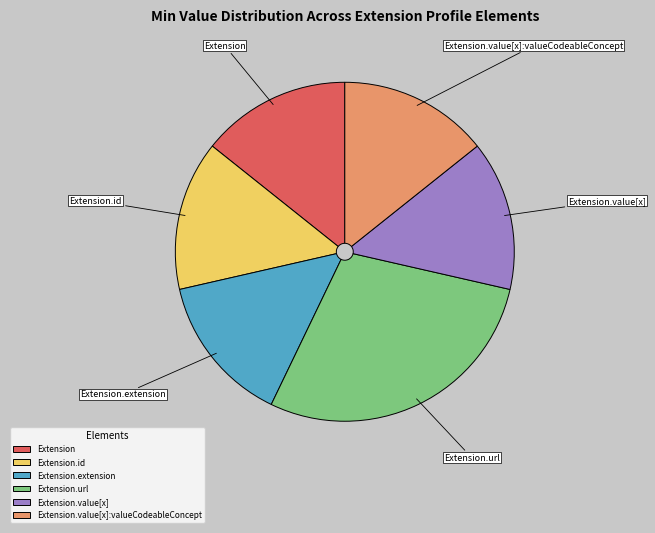

Which slice is the largest?

Extension.url